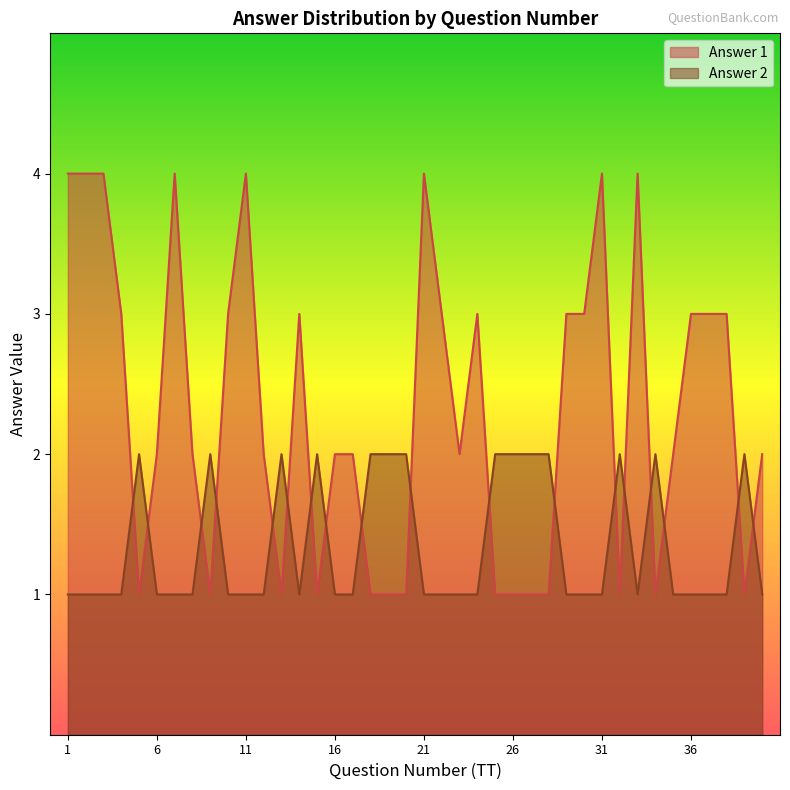

At which label does Answer 2 reach its peak?

5